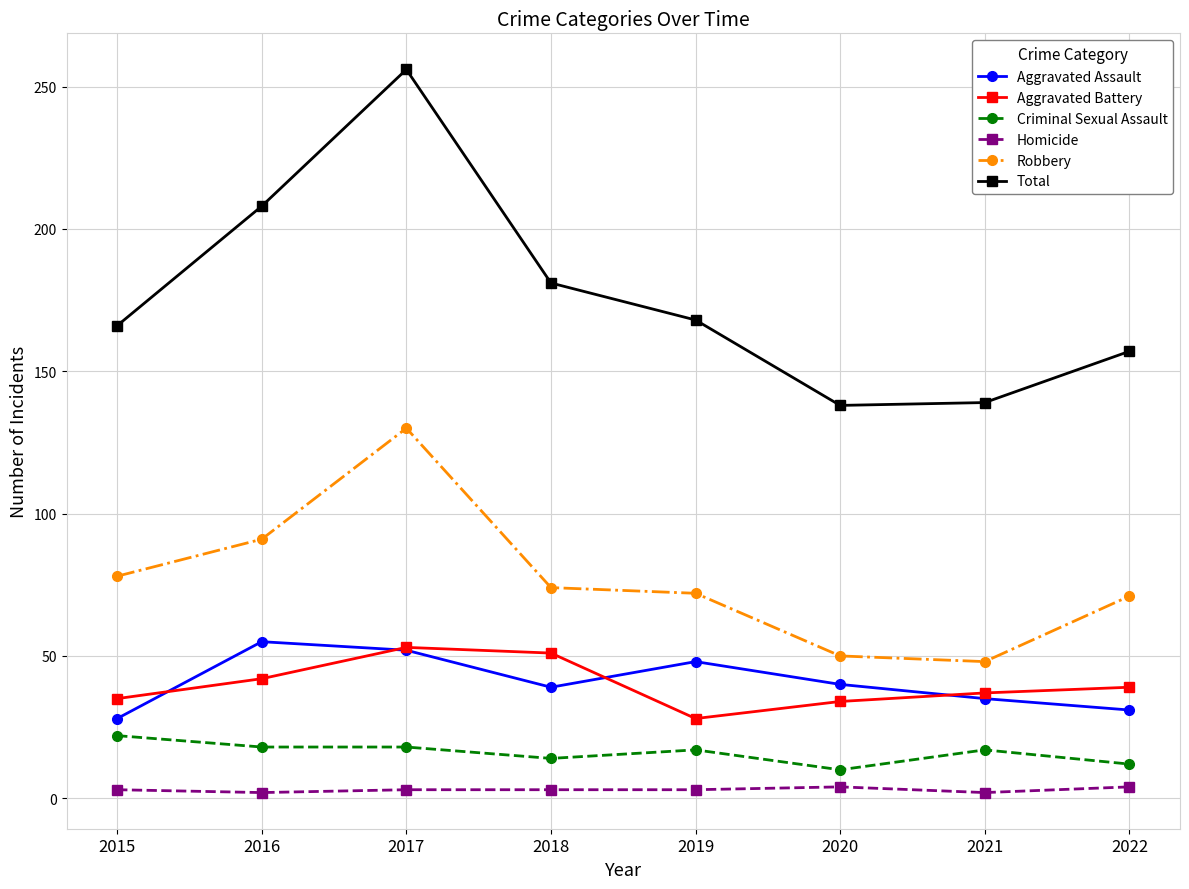

Which series changed the most between 2019 and 2021?

Total